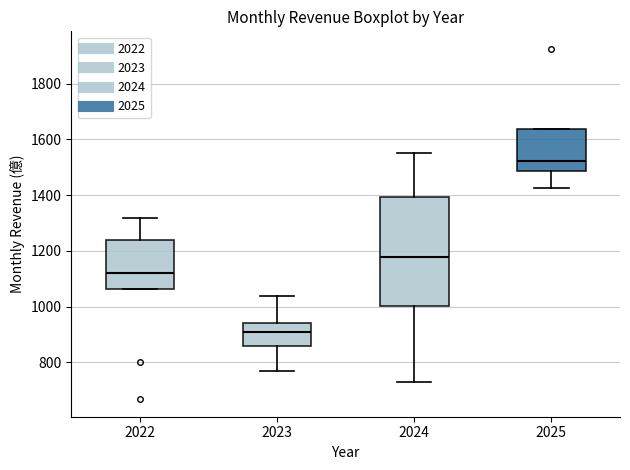

Which box's median line is the highest?

2025